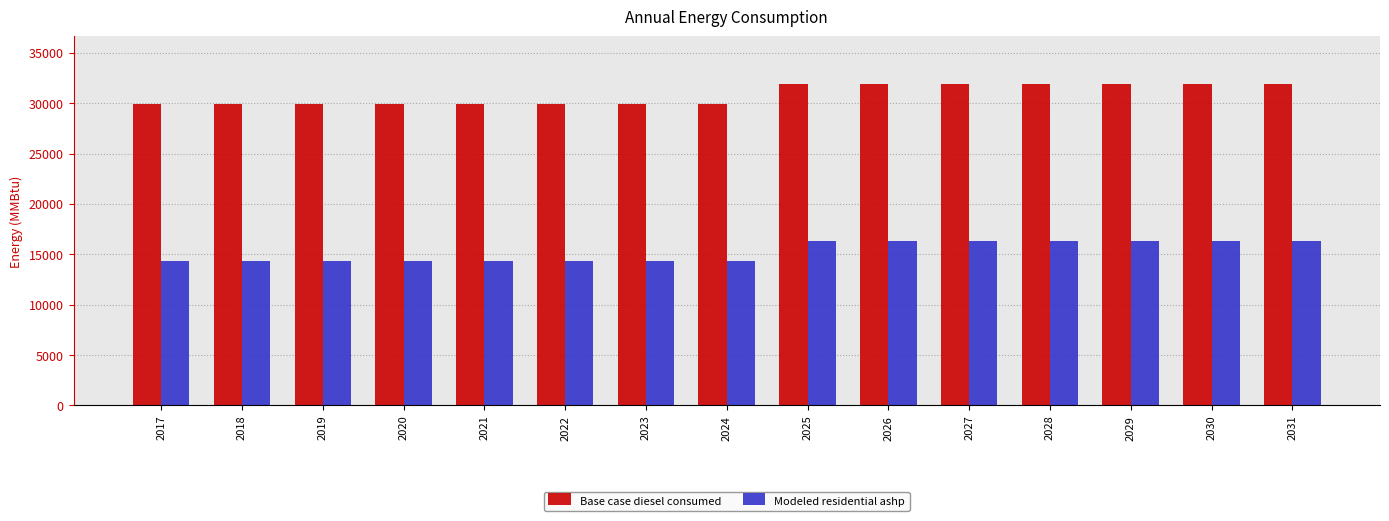

Rank the series by their maximum value, from lowest to highest.

Modeled residential ashp, Base case diesel consumed